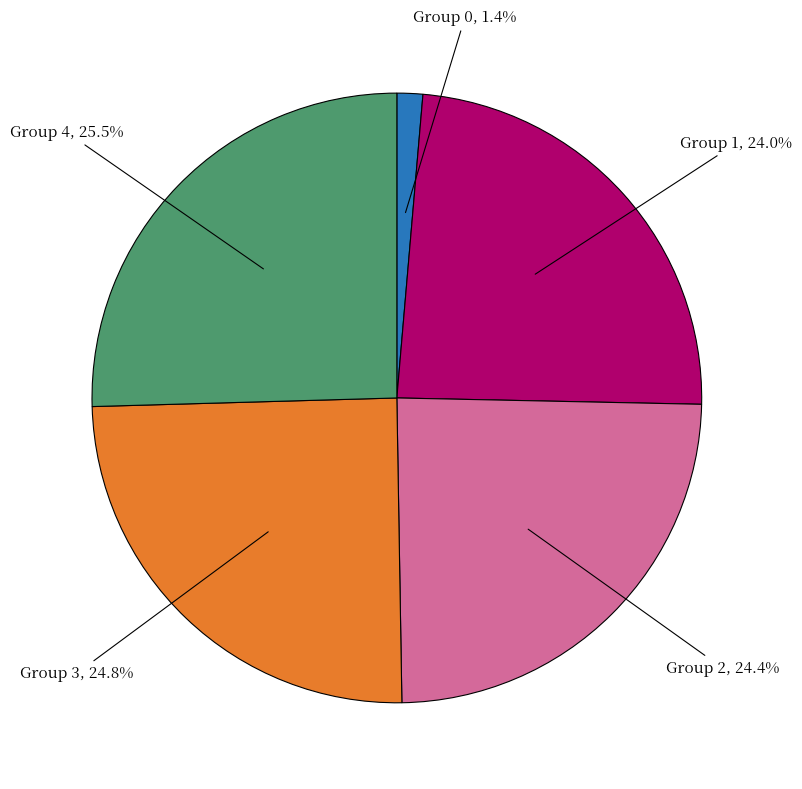

Does any single category account for the majority?

No